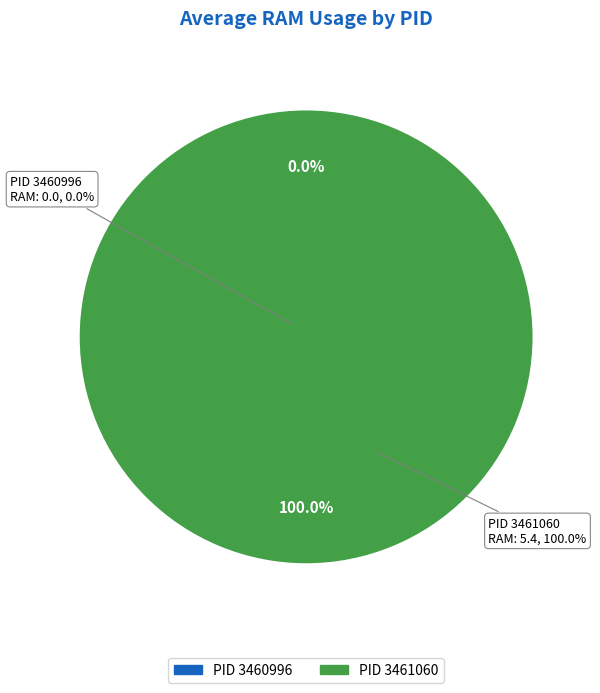

Count the number of slices in the pie.

2